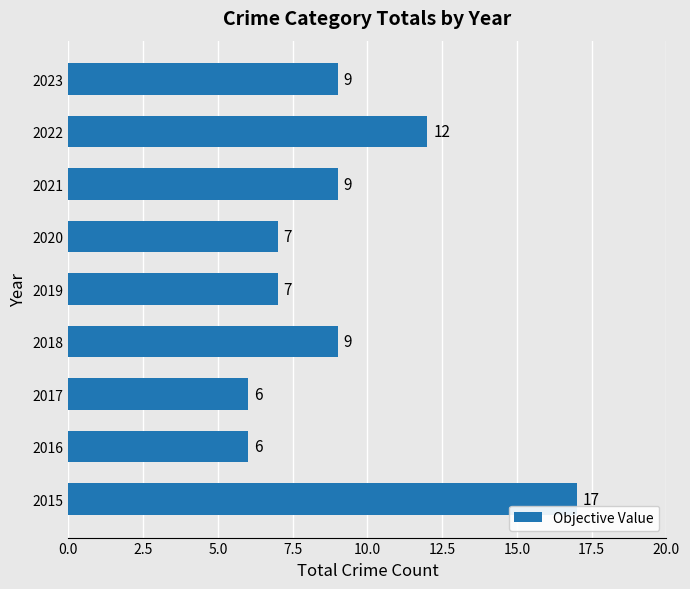

What is the ratio of the value at 2019 to the value at 2016?

1.2